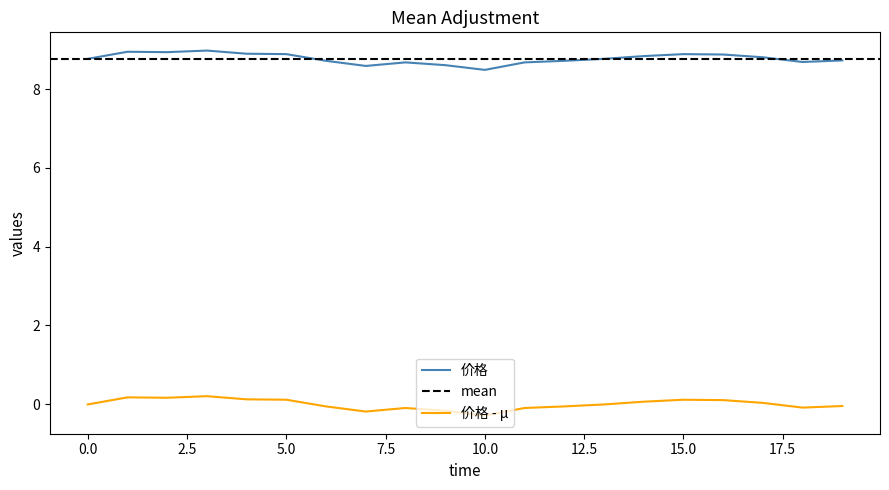

What is the average value?

8.8